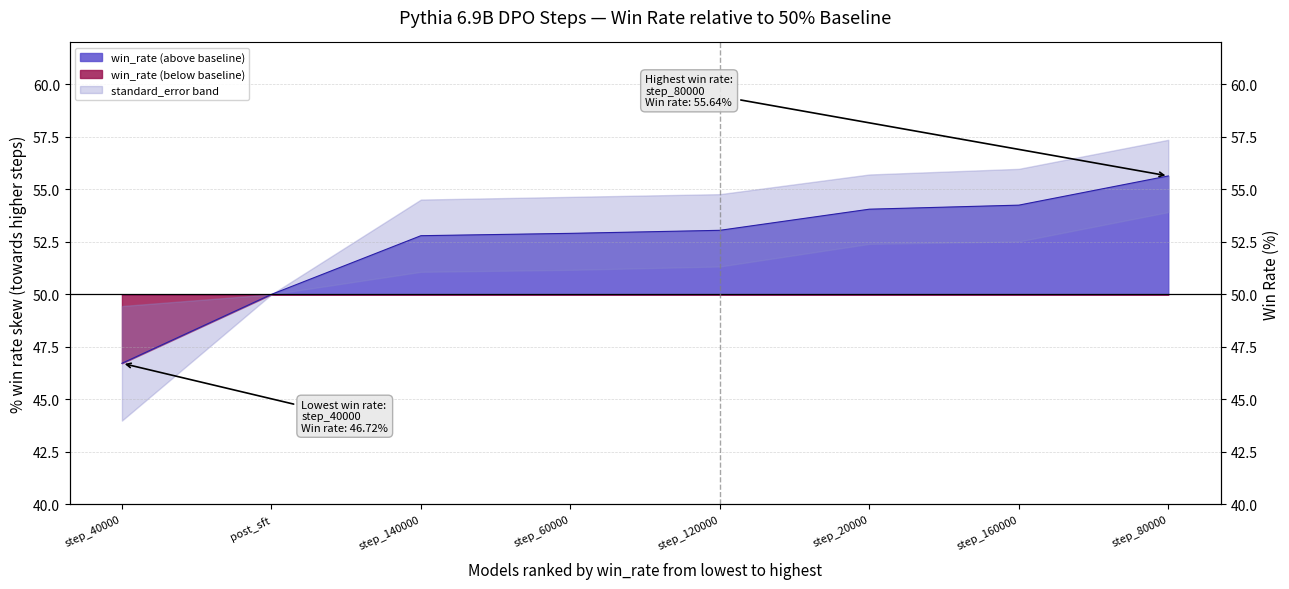

Does the chart have visible grid lines?

Yes